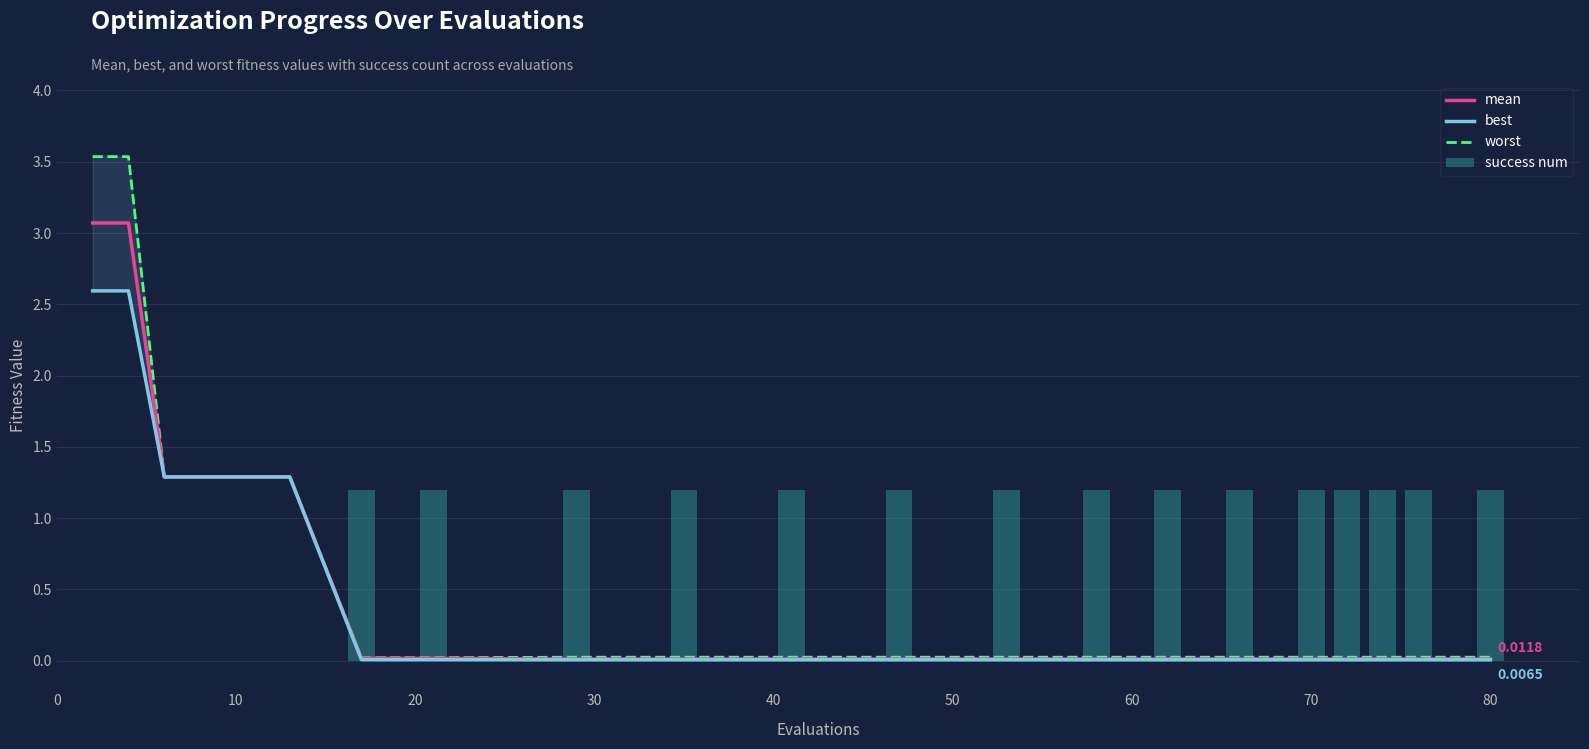

What is the difference between the best values at 30 and 10?

1.3